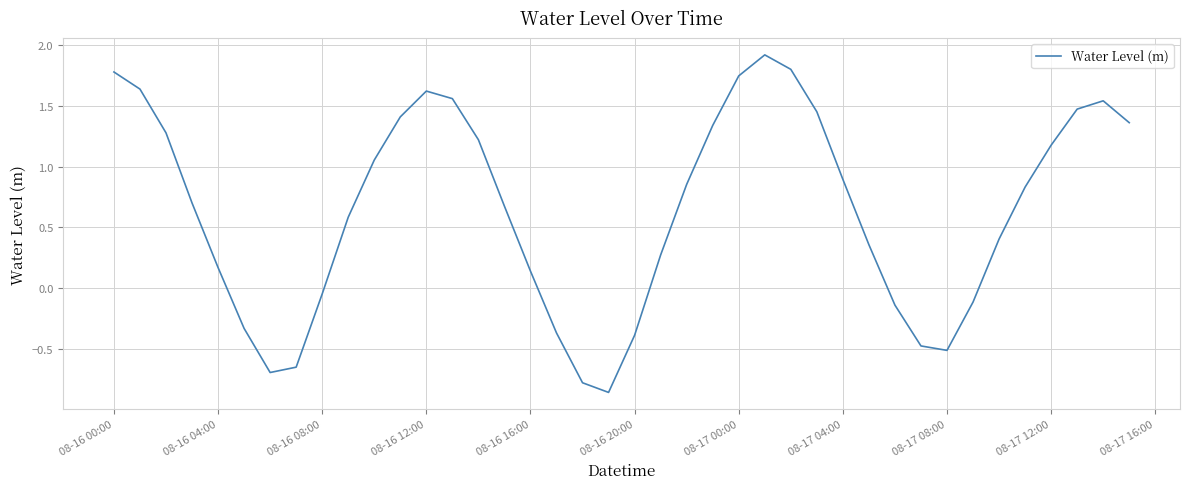

How many lines are shown in the chart?

1